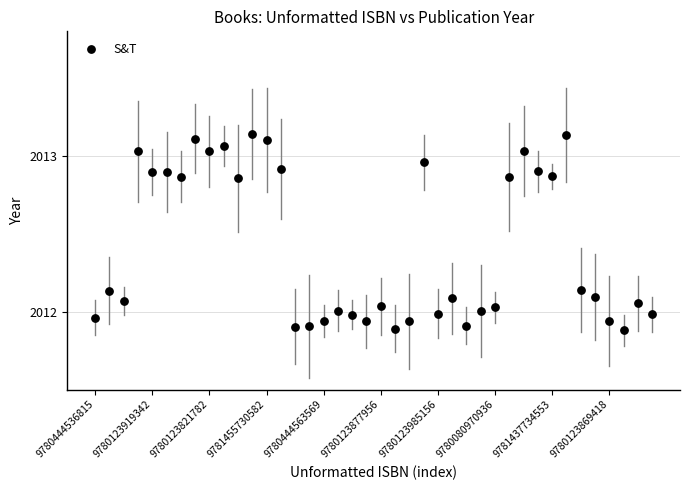

What is the range of Y values (max minus min)?

1.3